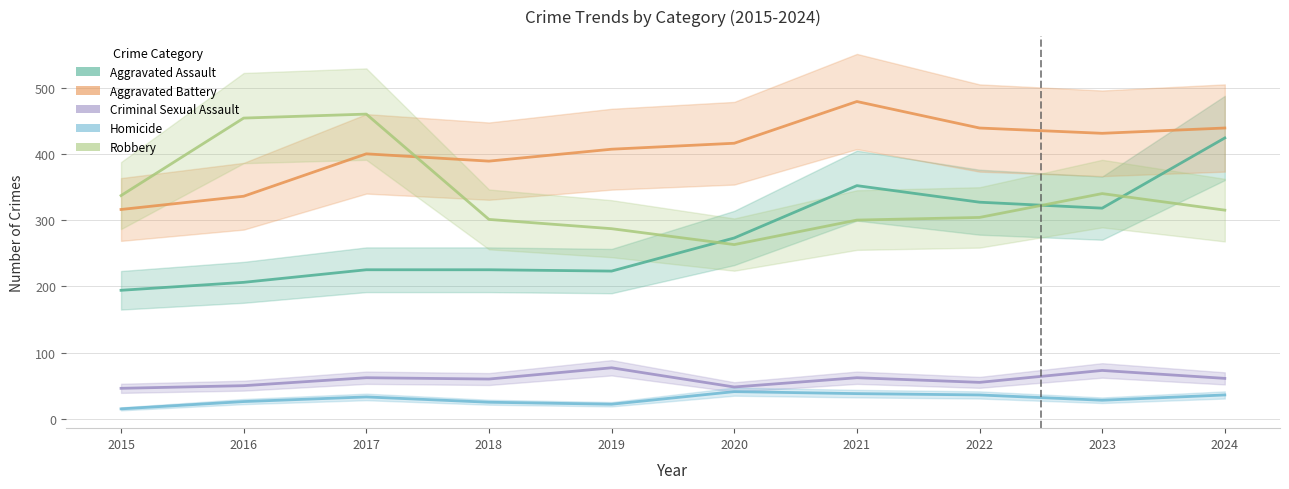

How many distinct data groups are displayed?

5